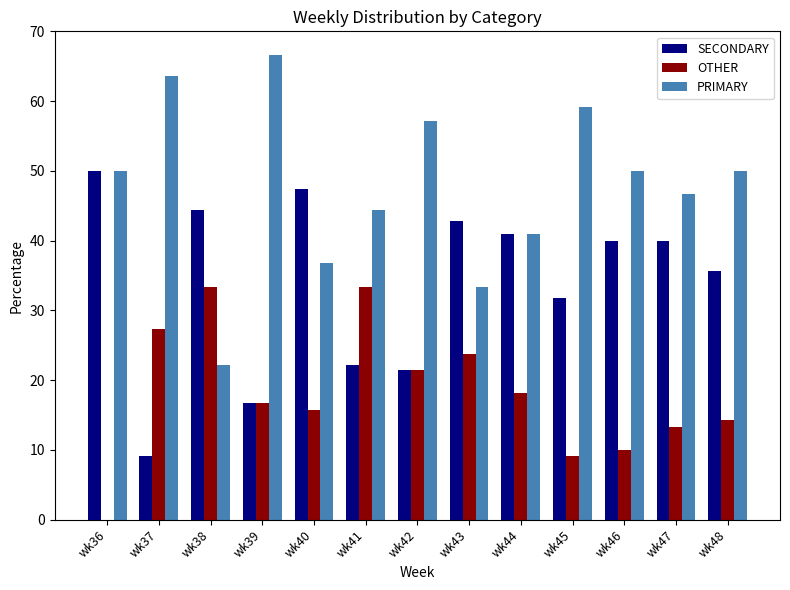

Which category has the highest value in the PRIMARY series?

wk39